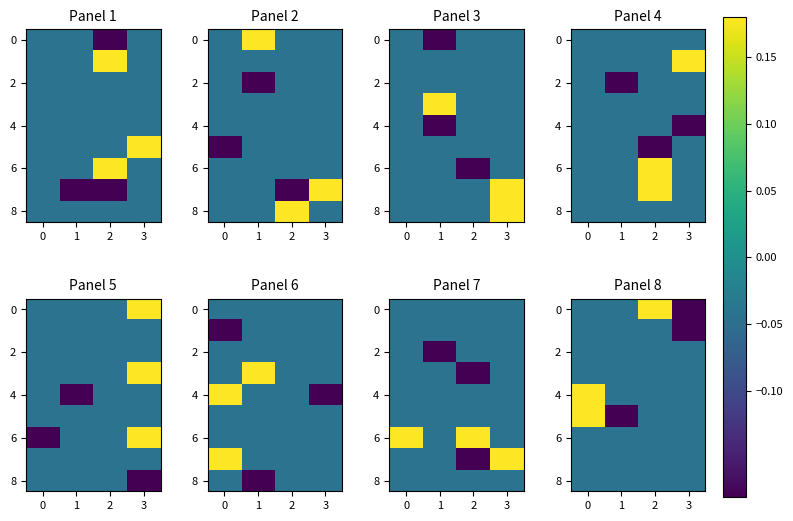

What is the total value across all series at 2?

0.7